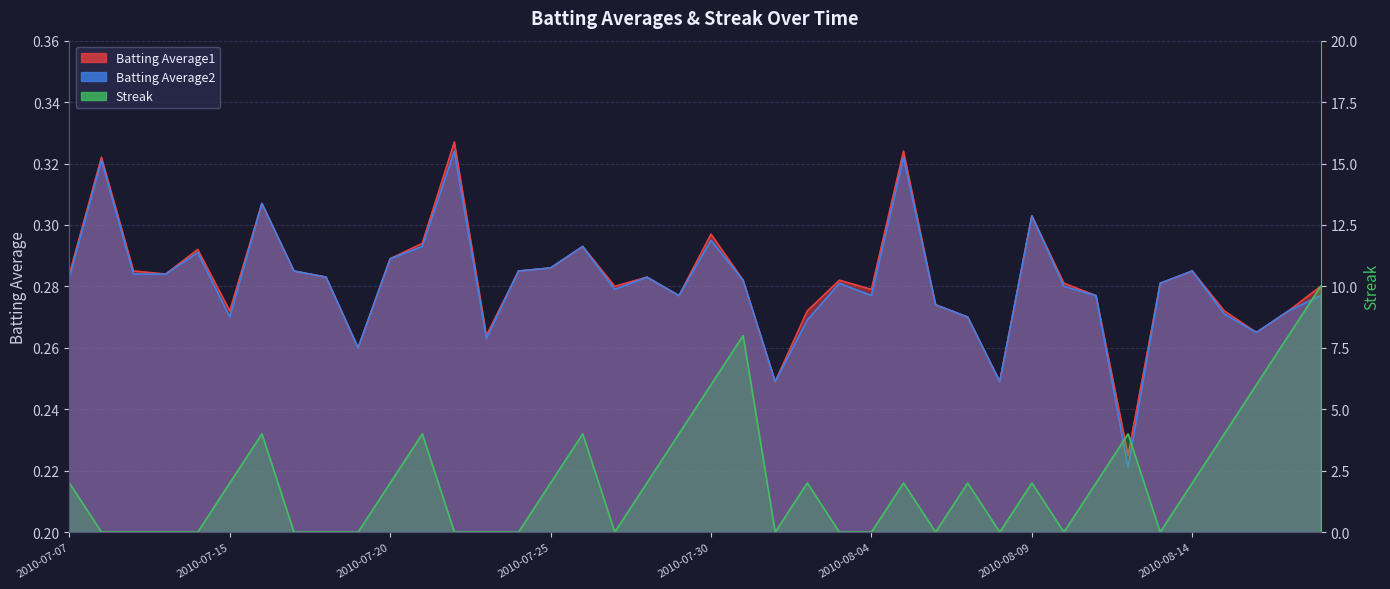

What is the difference between the maximum and minimum values in the Batting Average1 series?

0.1